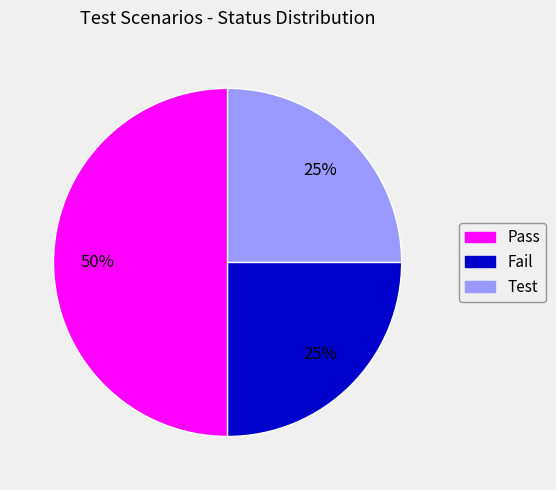

What is the ratio of the value at Pass to the value at Test?

2.0